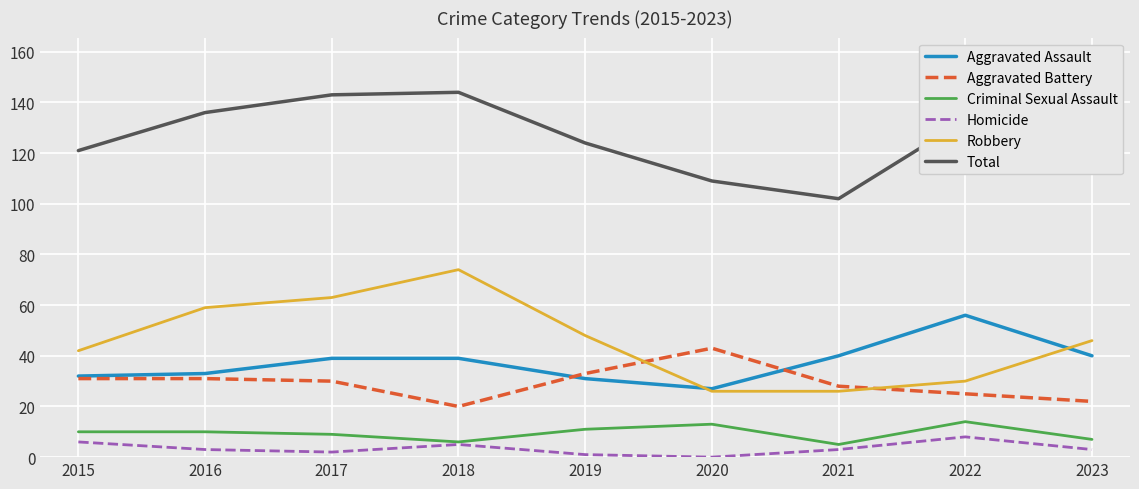

Rank the series at 2021 from highest to lowest value.

Total, Aggravated Assault, Aggravated Battery, Robbery, Criminal Sexual Assault, Homicide